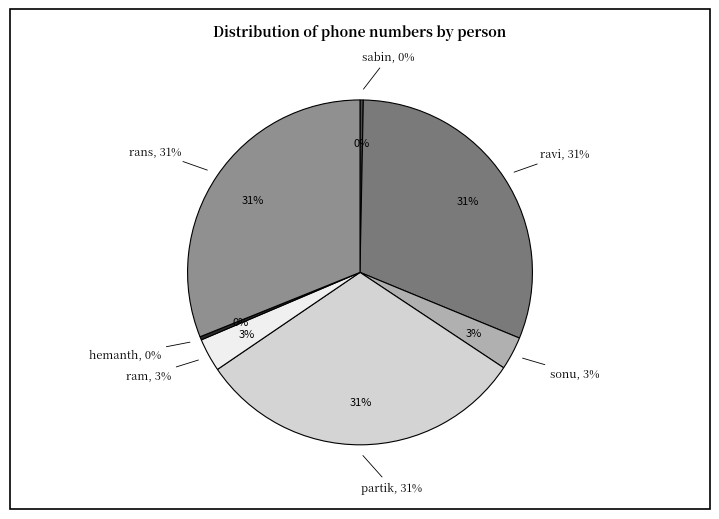

To the nearest percent, what is the combined percentage of rans and ram?

34%